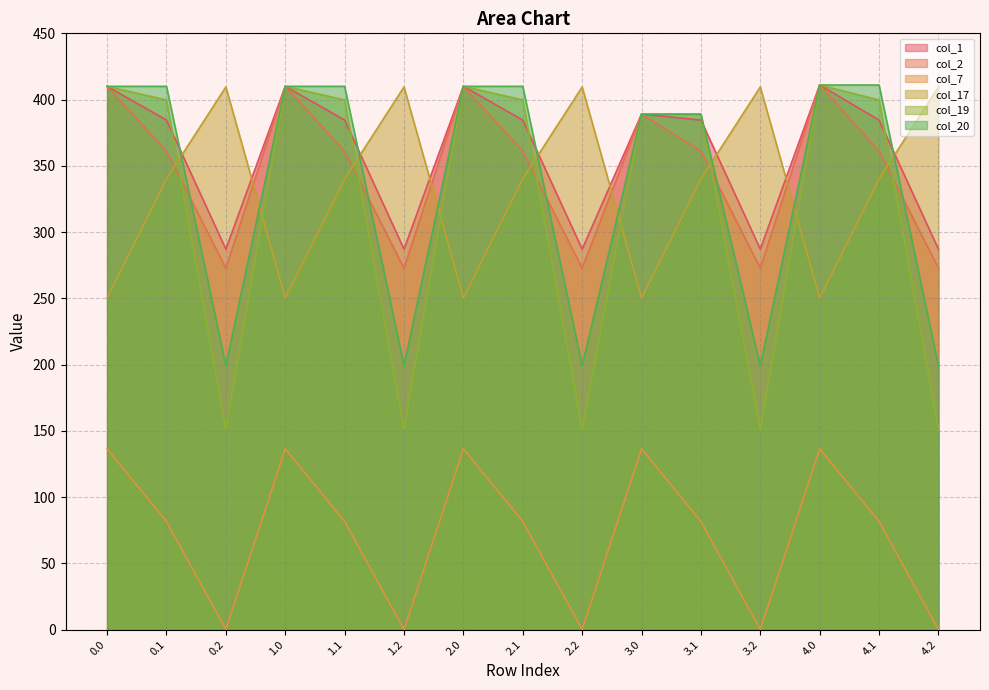

What is the label of the 6th point from the right?

3.0